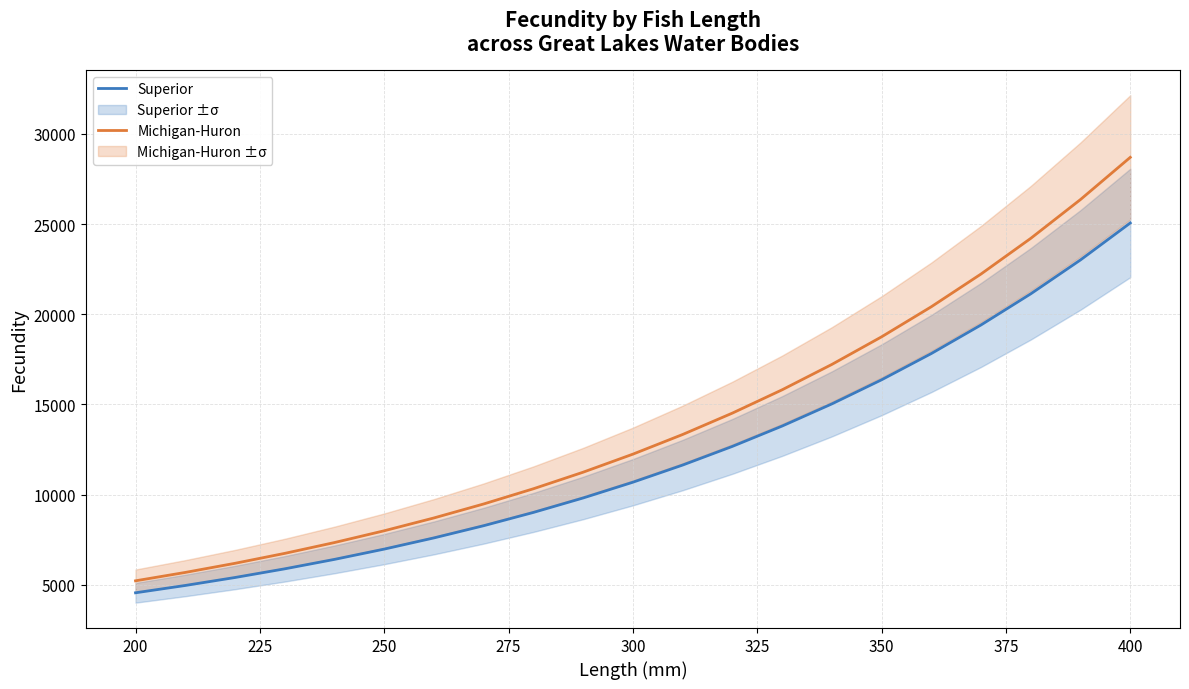

How many lines are shown in the chart?

2